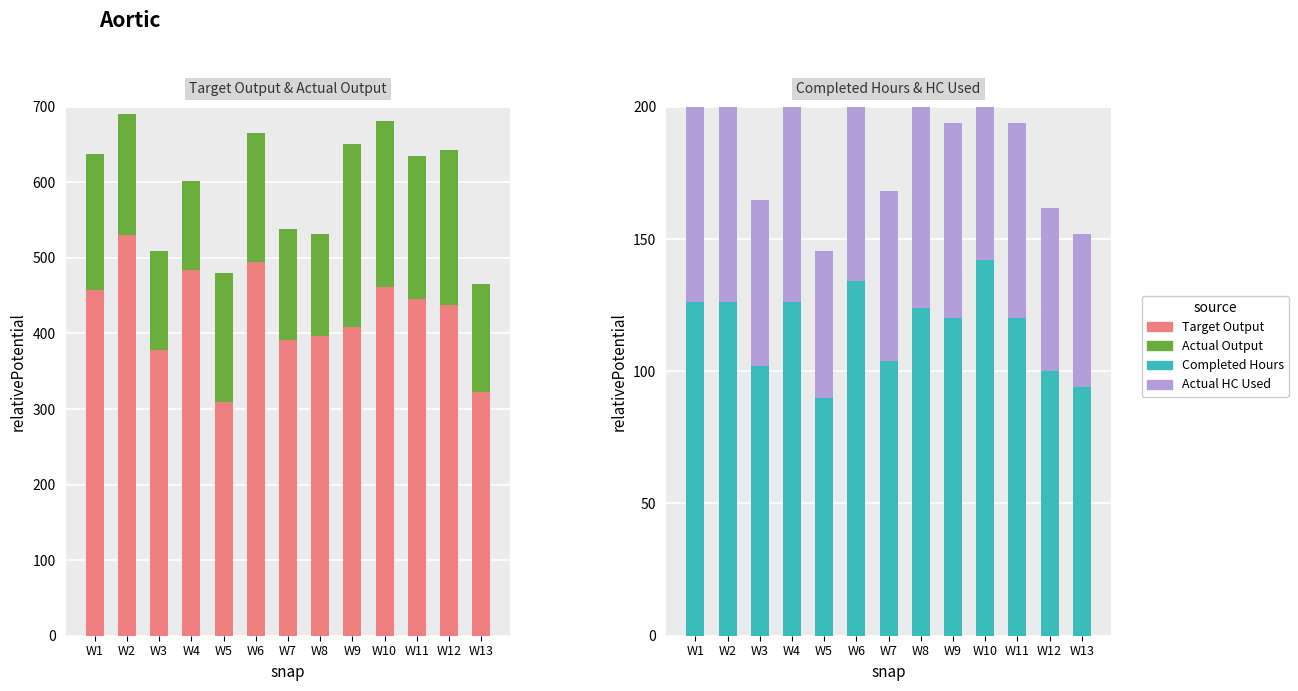

Between W9 and W11, which series saw the biggest shift?

Actual Output